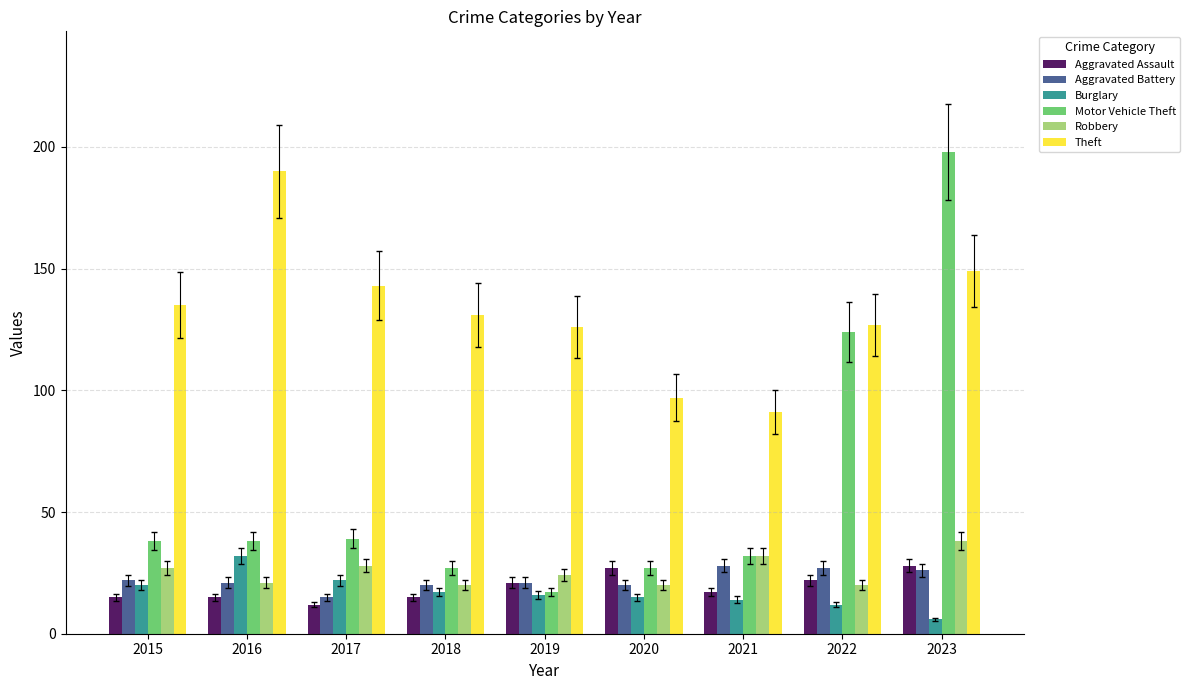

What is the approximate value of Aggravated Assault at 2015?

15